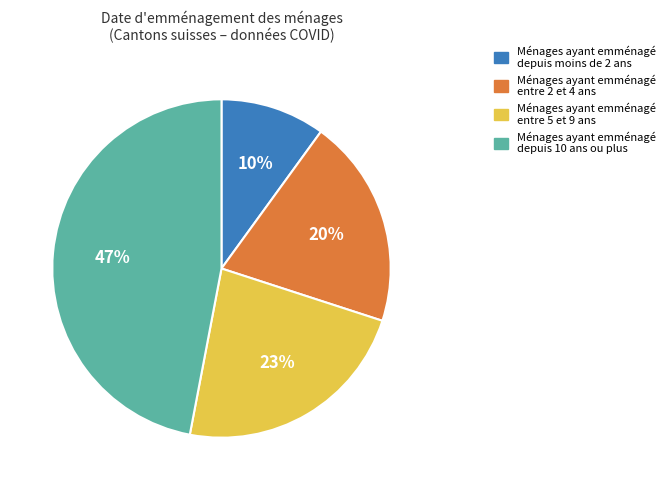

Is there any slice that represents more than half of the pie?

No